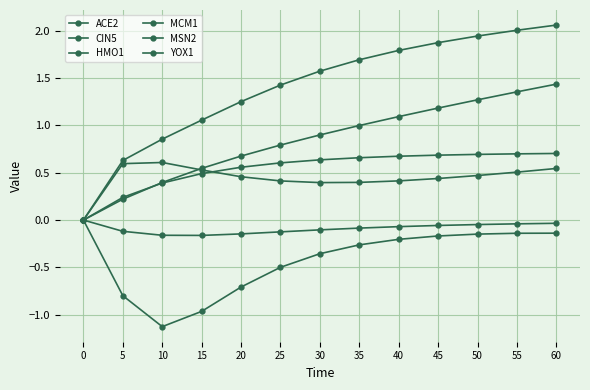

How many MSN2 values are between 0 and 1?

13